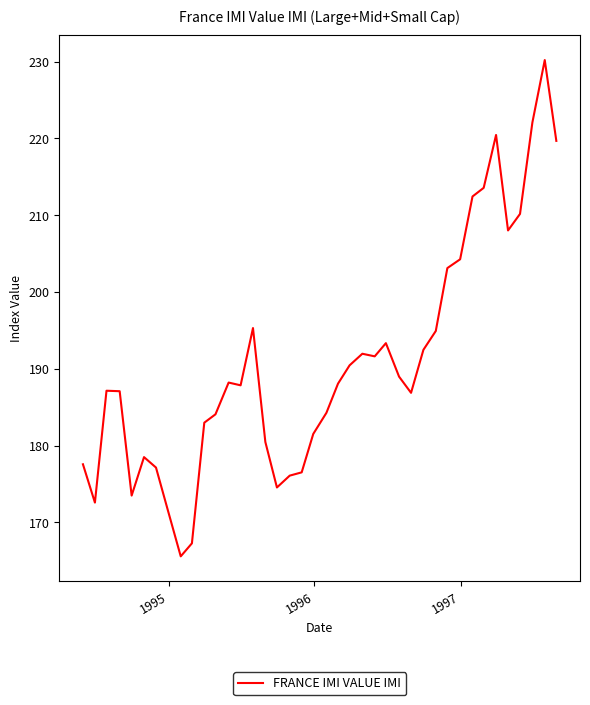

What is the minimum value shown in the chart?

165.6